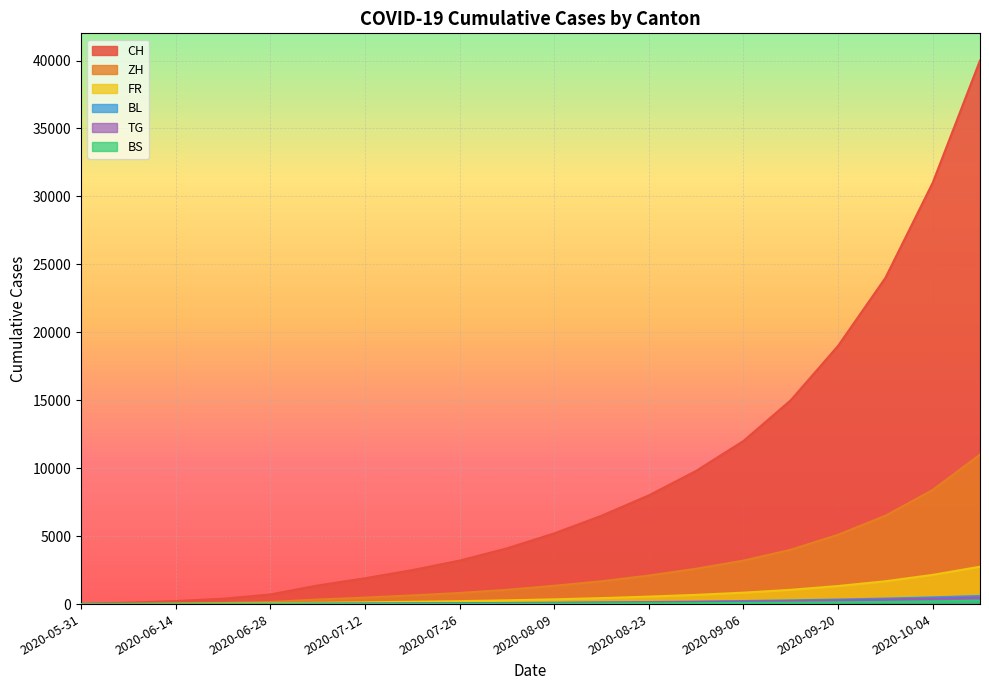

At which category is the sum across all series the highest?

2020-10-11